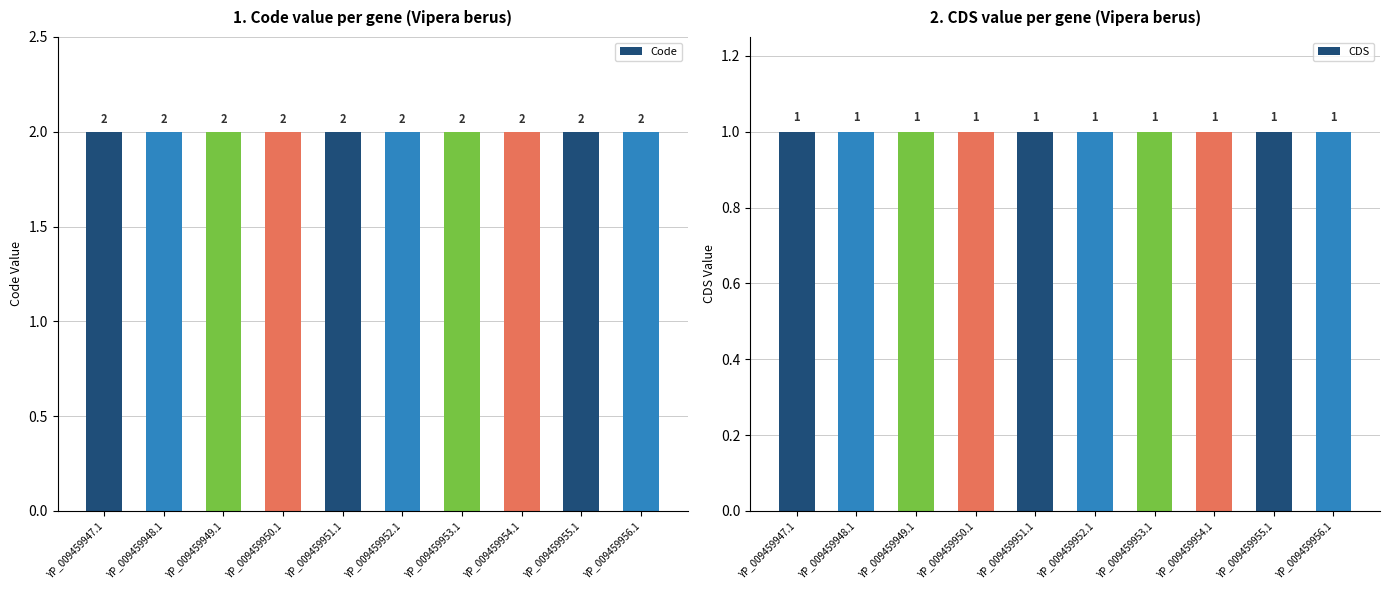

What is the difference between the highest and lowest values at YP_009459947.1?

1